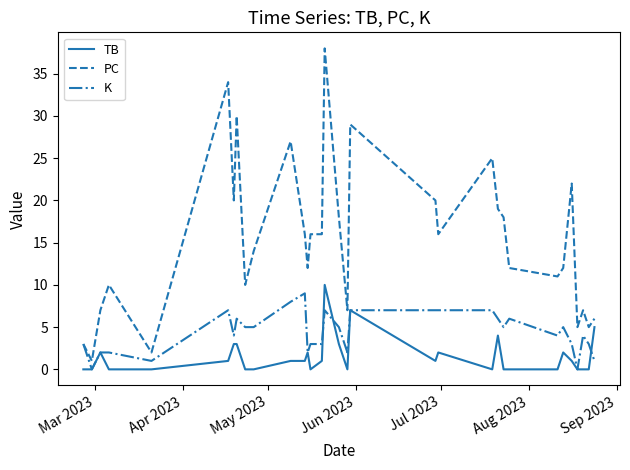

Which series has the largest range (max minus min)?

PC